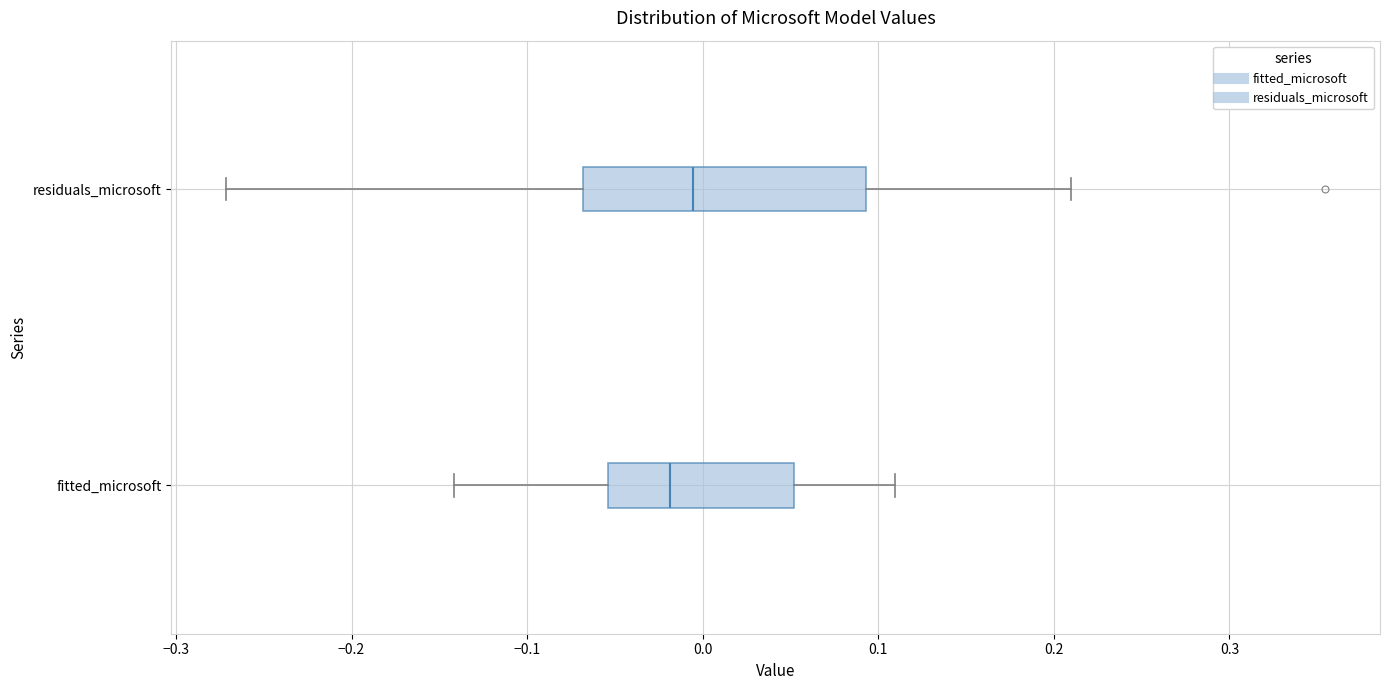

Comparing the boxes themselves (not the whiskers), which one is the widest?

residuals_microsoft